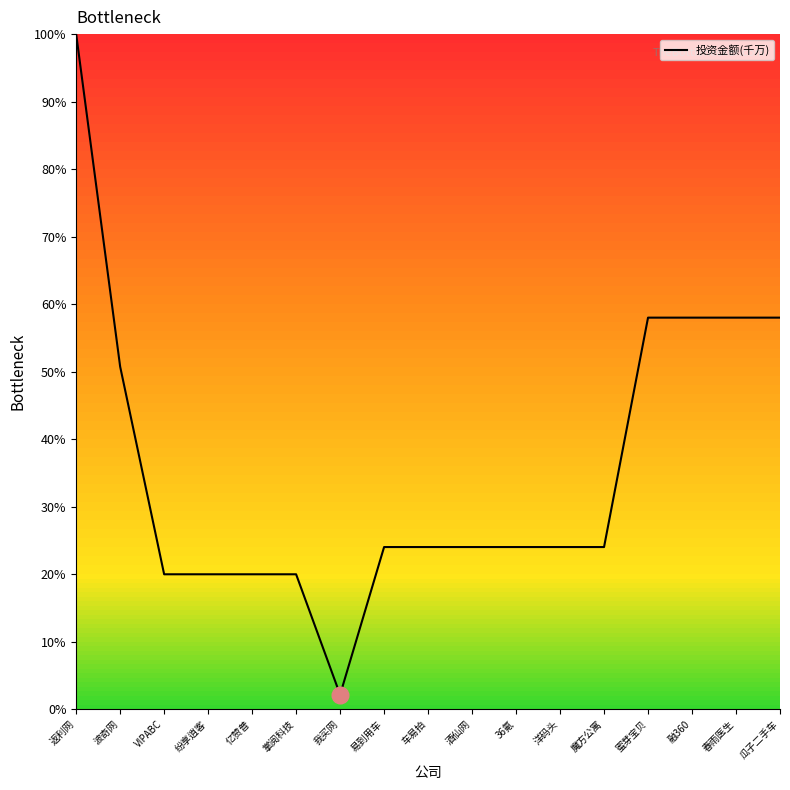

How many lines are shown in the chart?

1